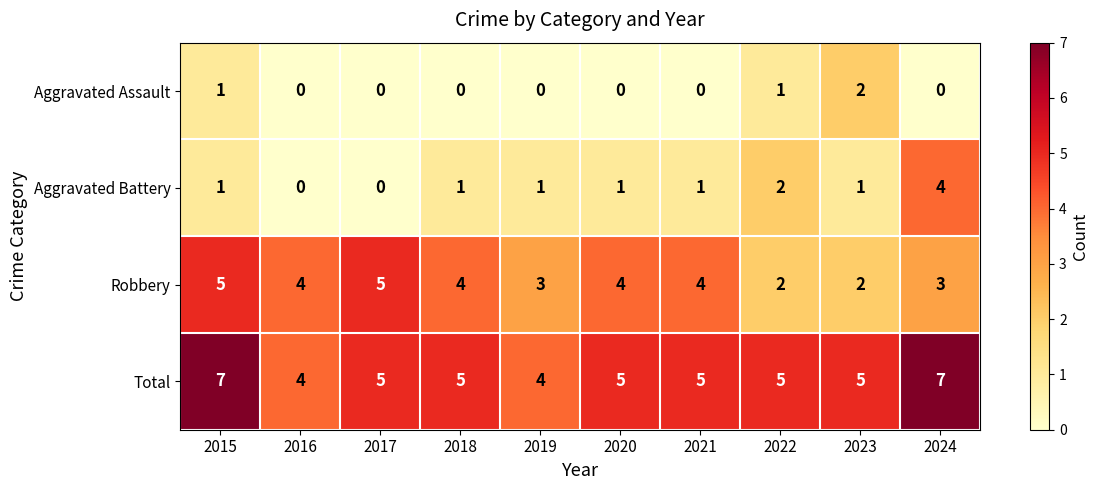

Which series has the largest range (max minus min)?

Aggravated Battery